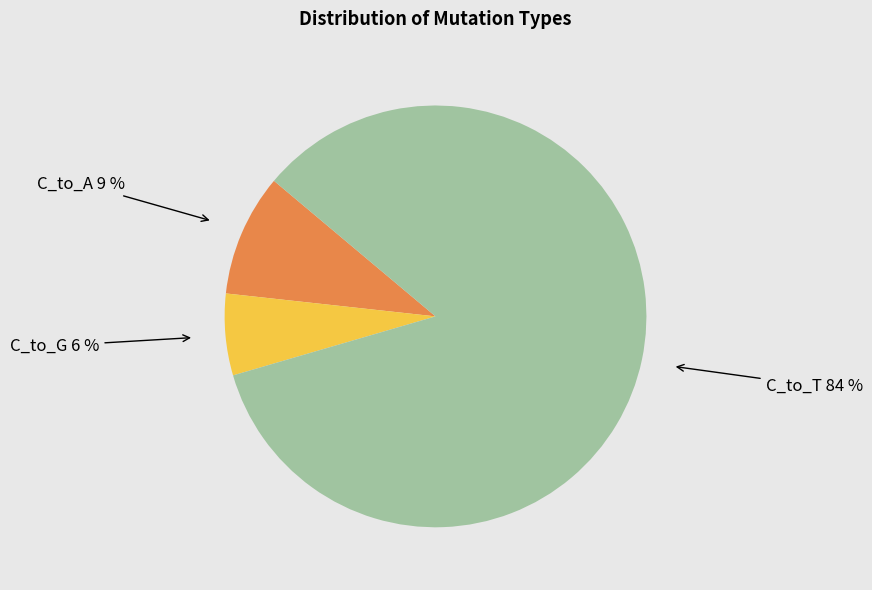

Does any single category account for the majority?

Yes